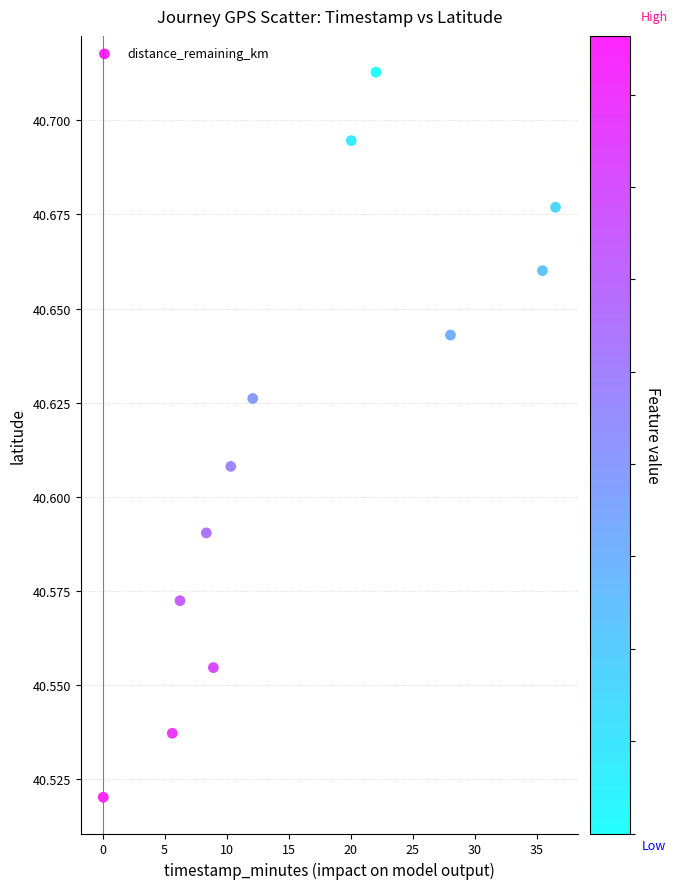

What is the range of X values (max minus min)?

36.4